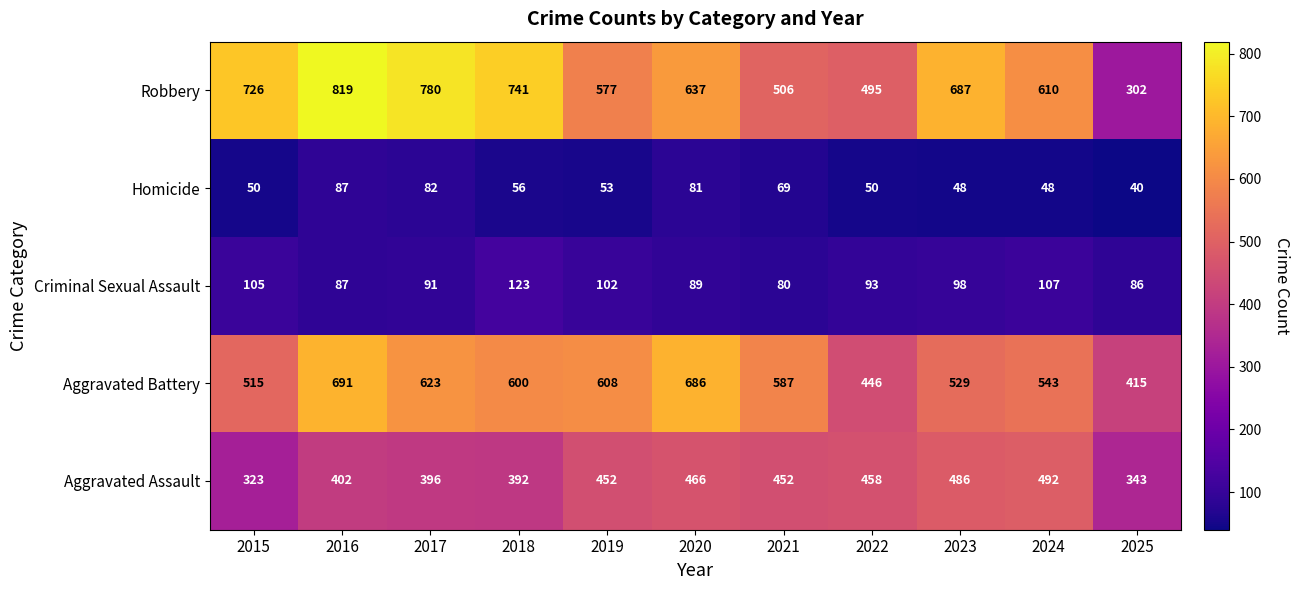

Is it true that Homicide equals 40 at 2025?

True